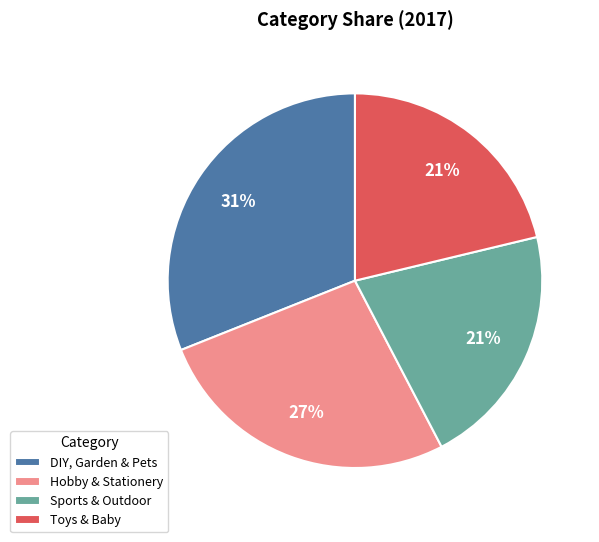

To the nearest percent, what is the combined percentage of Sports & Outdoor and Hobby & Stationery?

48%